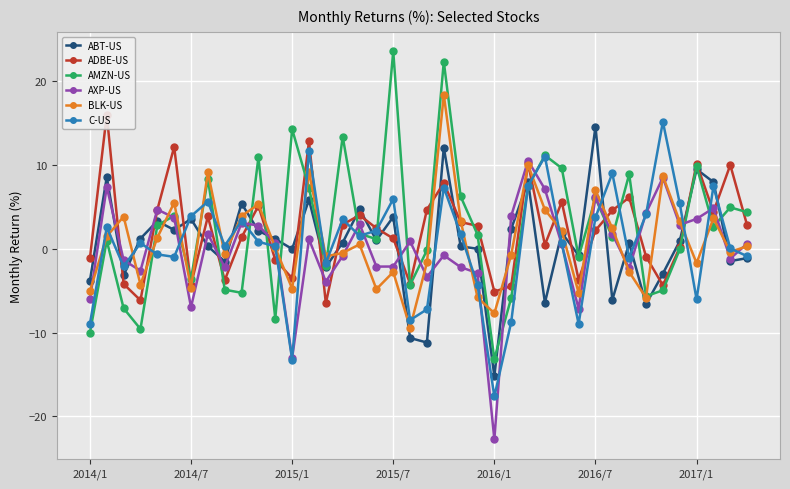

How many values in the Citigroup Inc. (C-US) series are below 0?

15